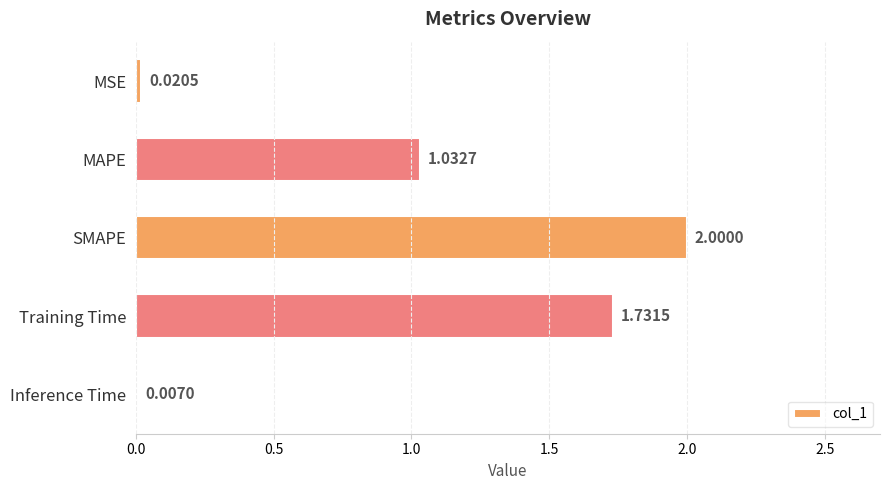

Count the number of data series in this chart.

1